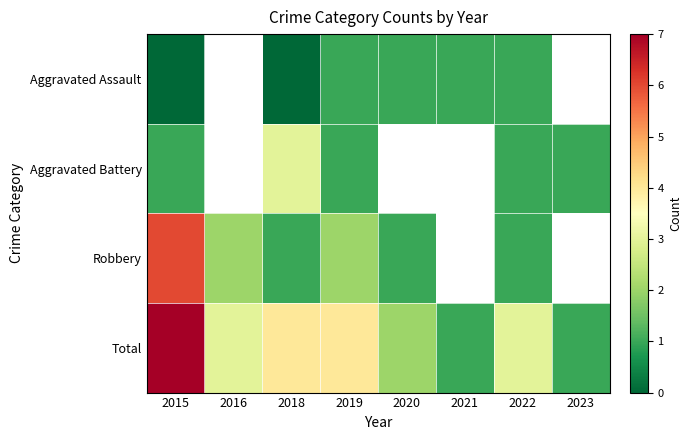

At which category does the chart reach its minimum across all series?

2015